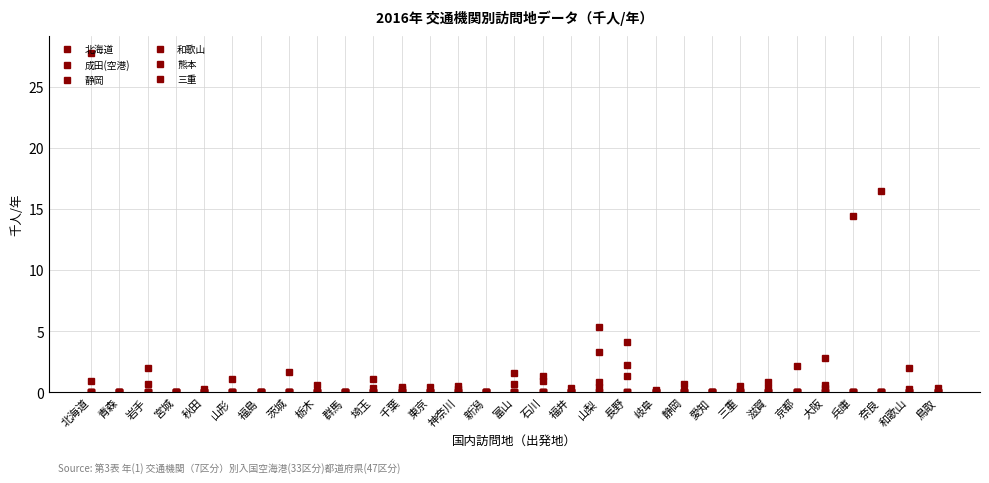

Which series has the largest total across all categories?

北海道